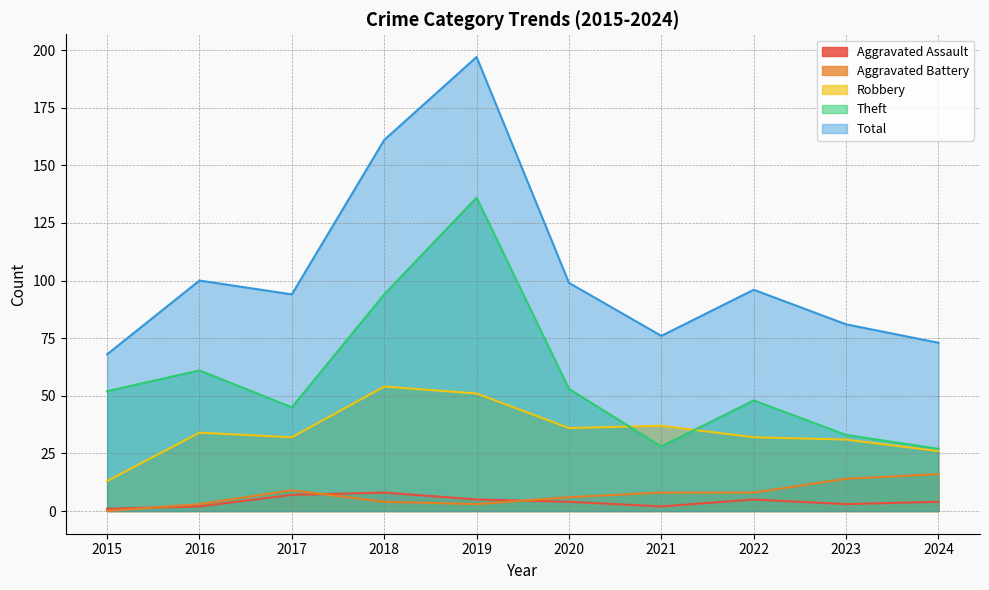

At which category does Aggravated Battery reach its first local valley?

2019